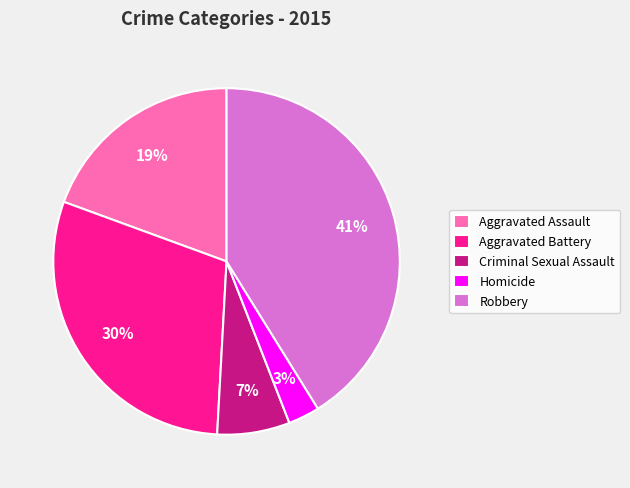

Which category has the biggest portion of the pie?

Robbery